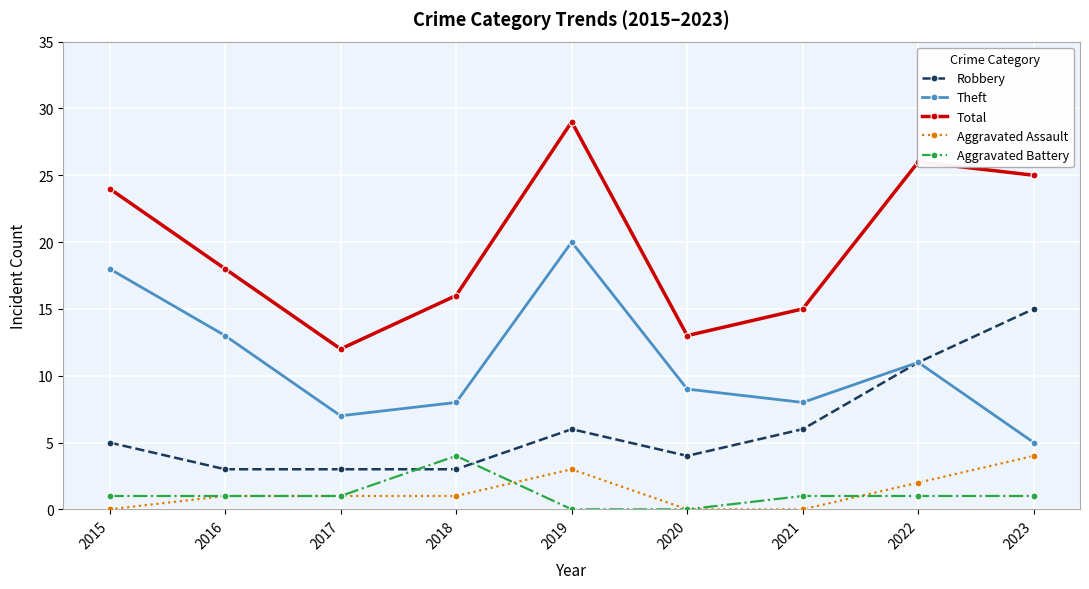

What is the difference between the maximum and minimum values in the Total series?

17